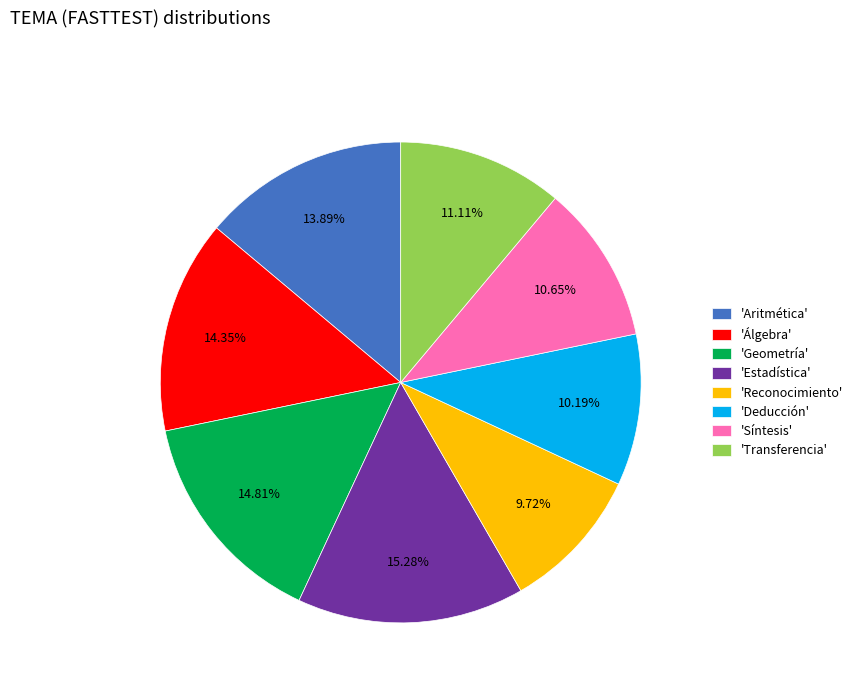

Which has a higher value, 'Álgebra' or 'Estadística'?

'Estadística'